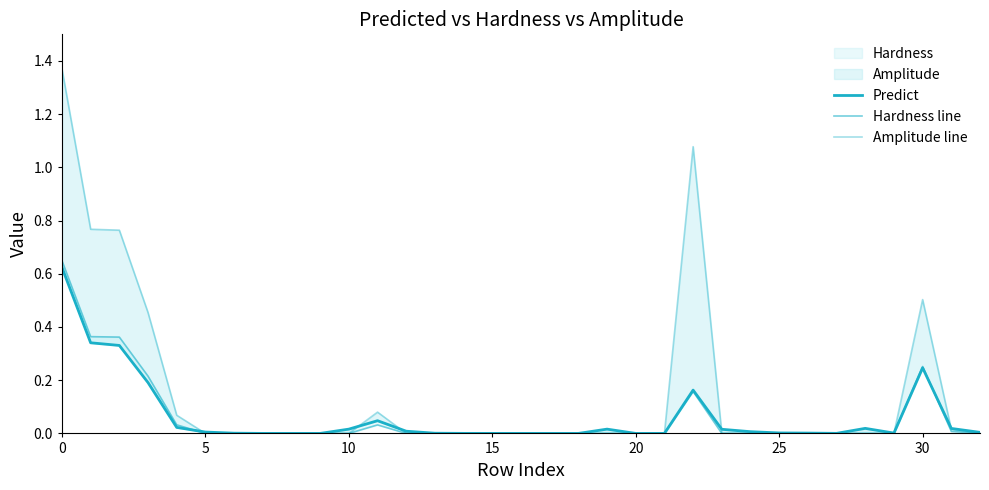

True or false: Amplitude line has more than 0 points higher than both neighbors.

True